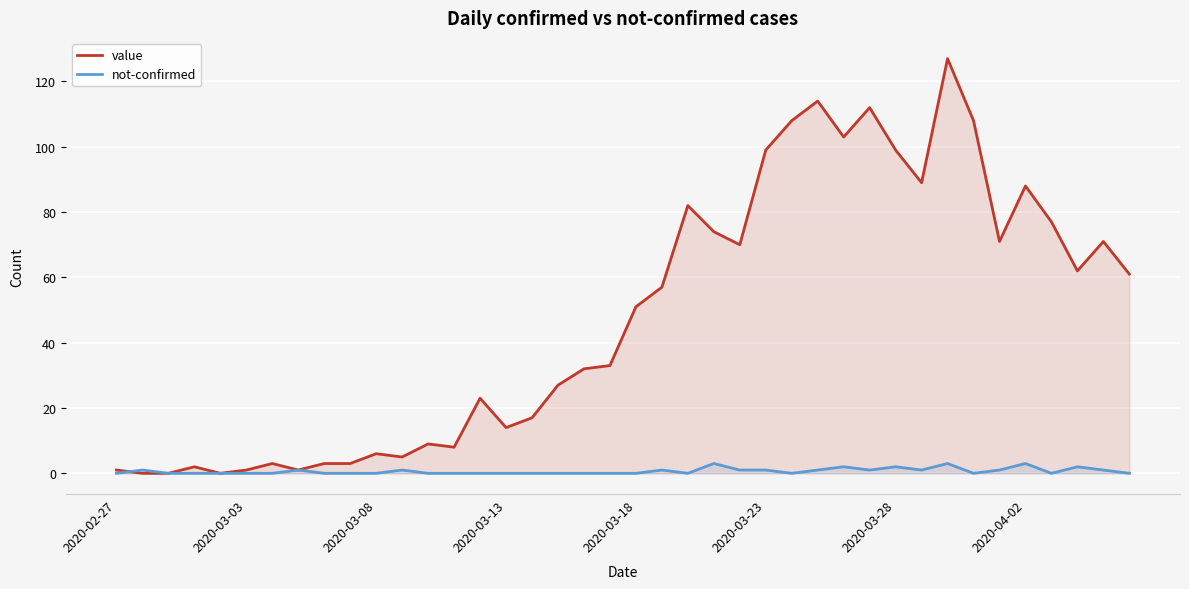

The value series shows 74 at 23. True or false?

True